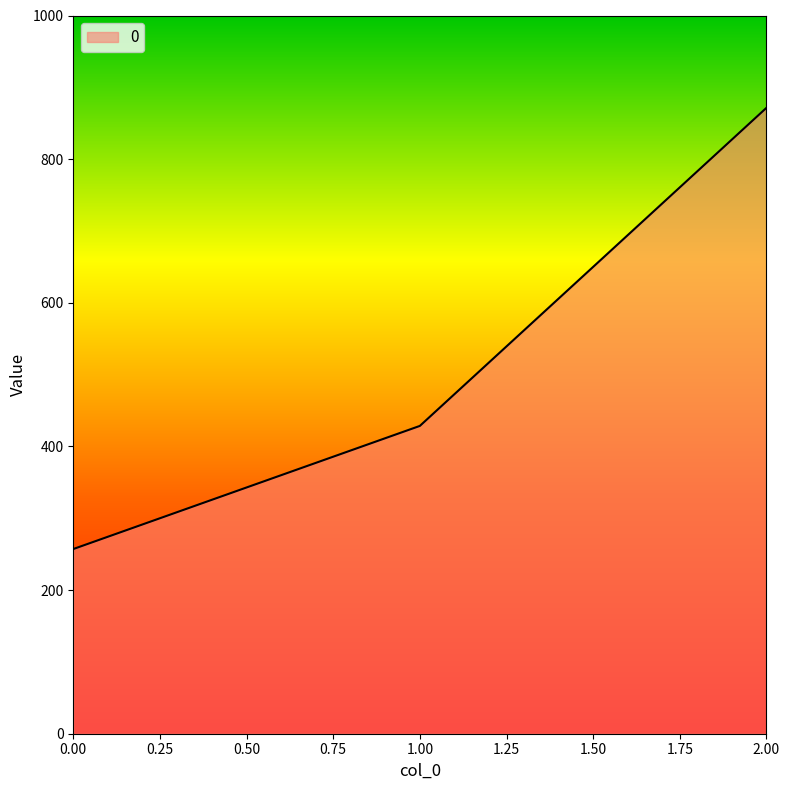

What is the minimum value shown in the chart?

257.1